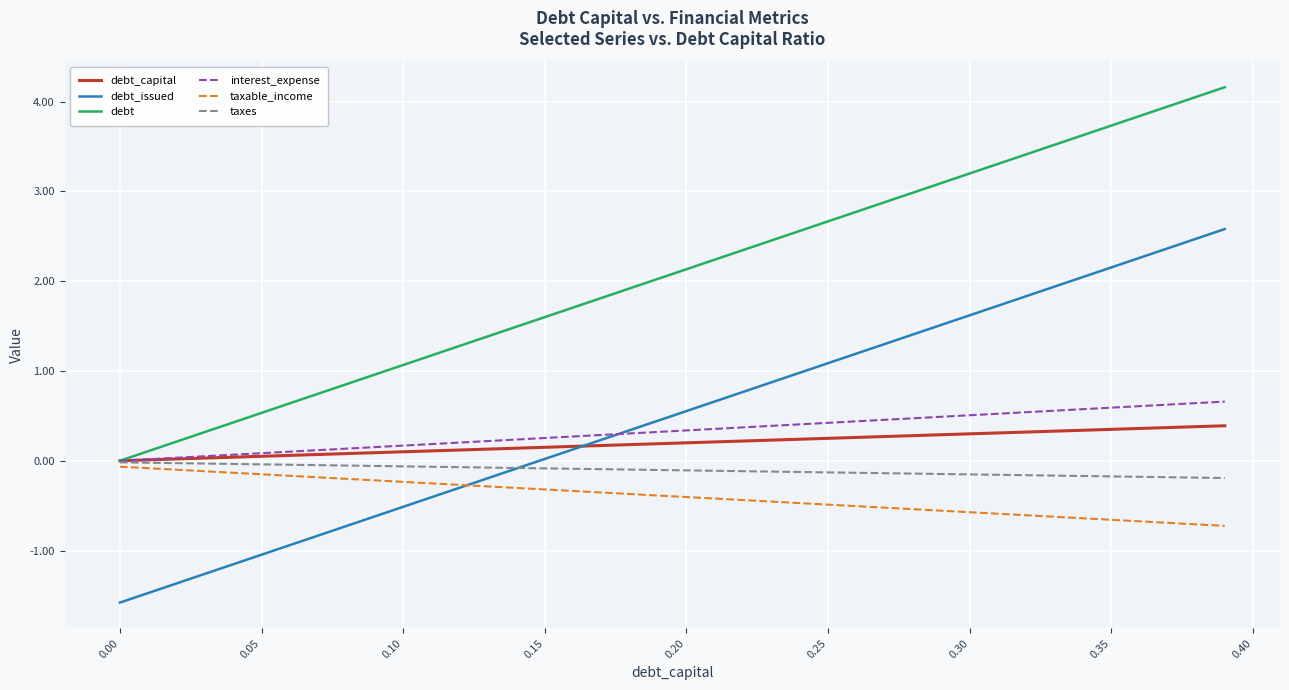

What is the highest value of the debt series?

4.2